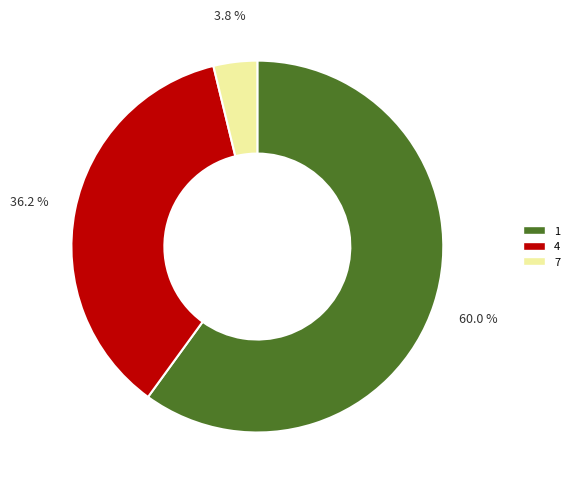

How many segments does this pie chart have?

3